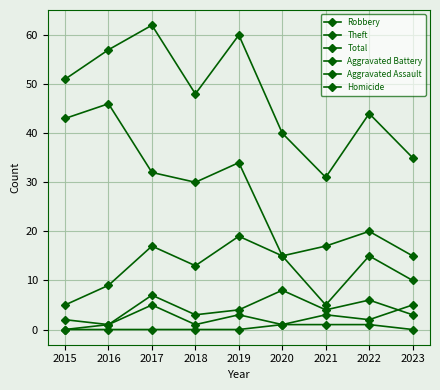

Rank the series by their maximum value, from highest to lowest.

Total, Theft, Robbery, Aggravated Battery, Aggravated Assault, Homicide